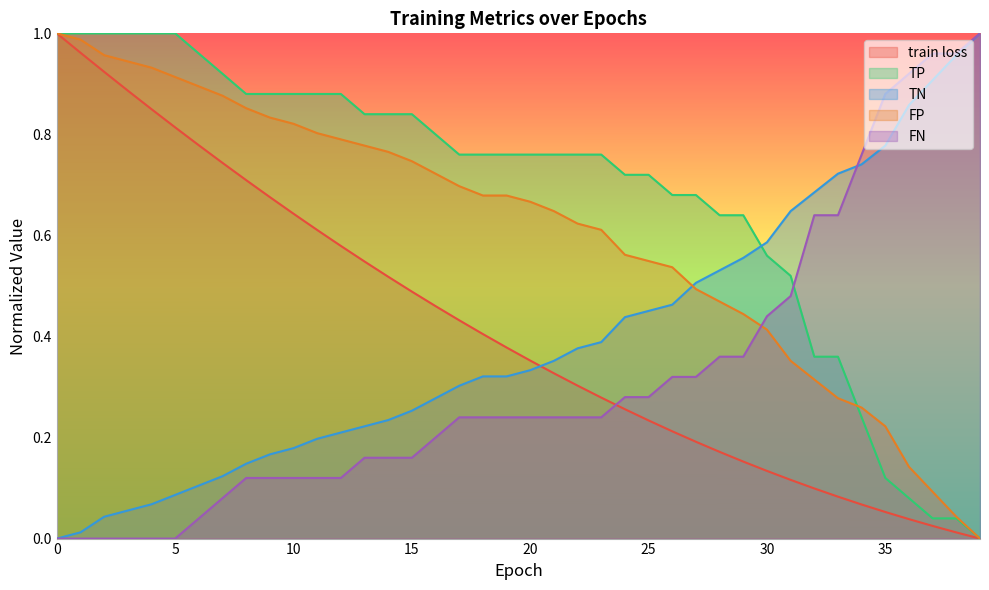

What is the sum of the FN values at 4 and 19?

0.2